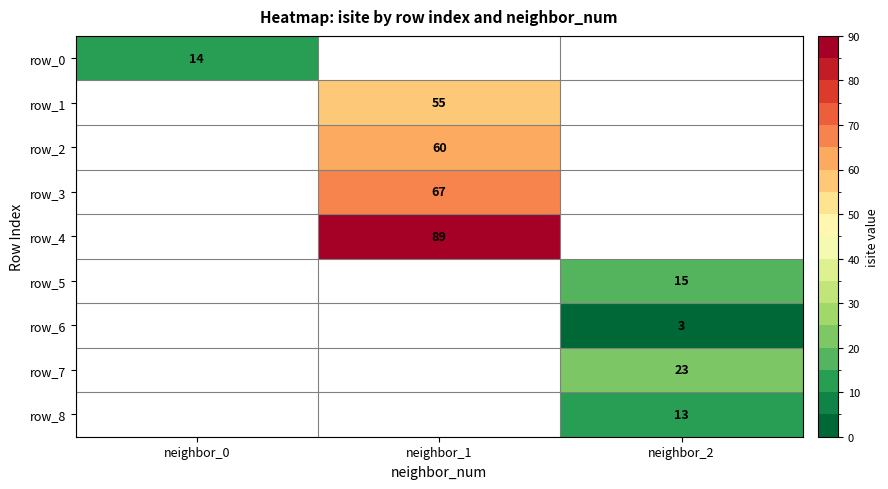

Which series has the largest range (max minus min)?

row_0